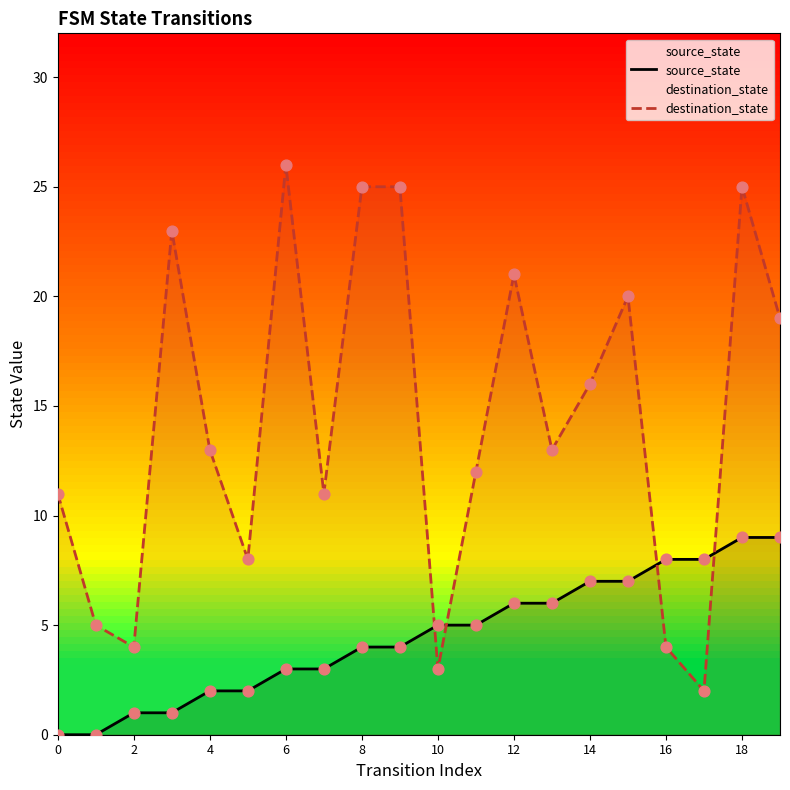

Is the value of source_state at 14 greater than the value of destination_state at 15?

No